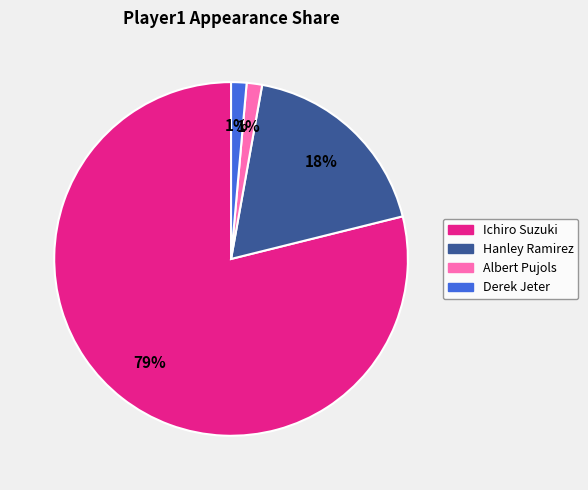

How many segments does this pie chart have?

4